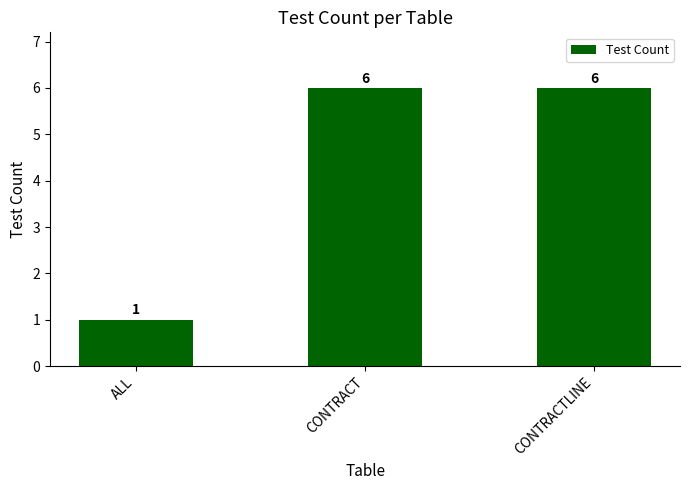

What position from the left is CONTRACTLINE?

3